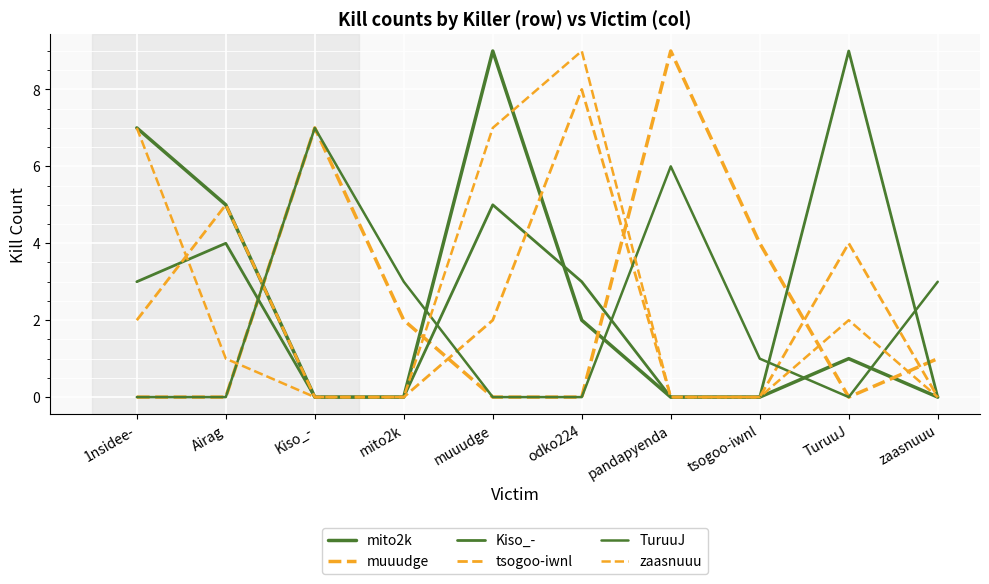

Does the chart have visible grid lines?

Yes